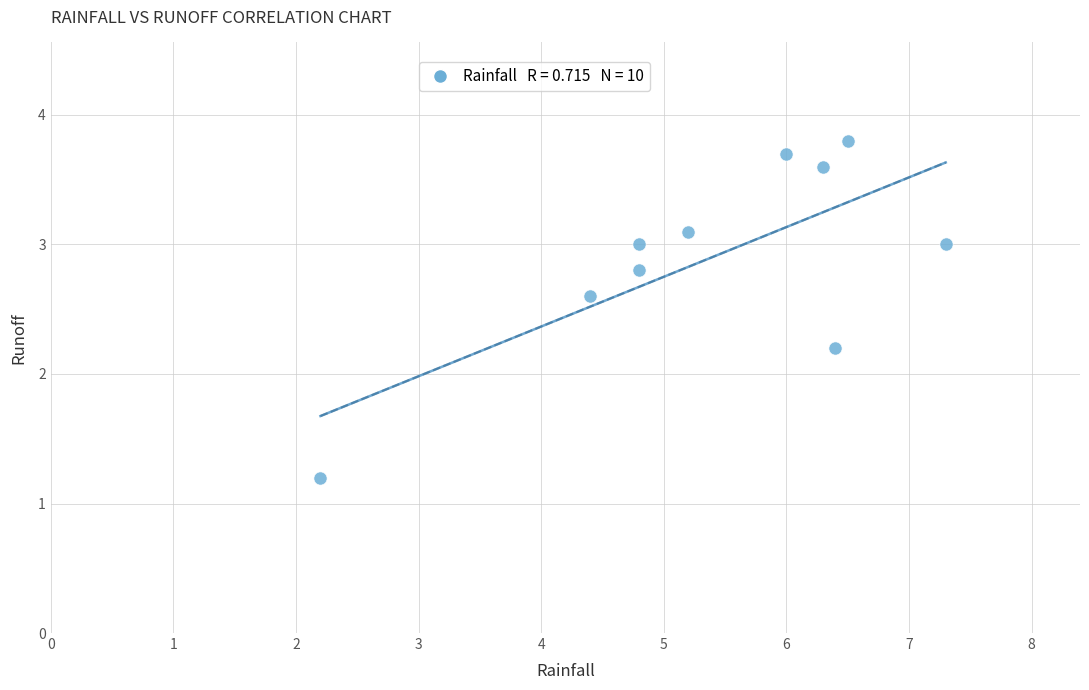

What Y value in the scatter plot is closest to 2?

2.2